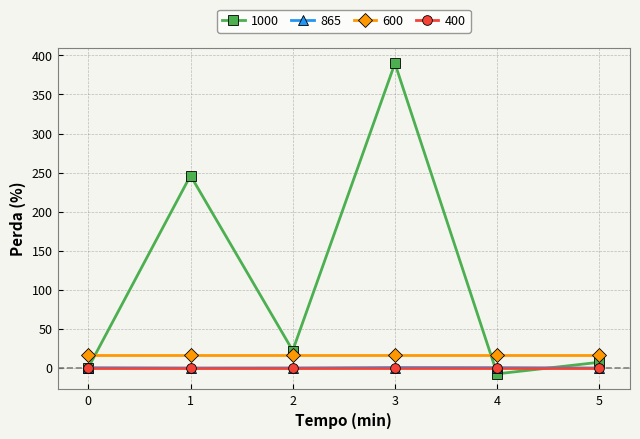

Does the chart have visible grid lines?

Yes